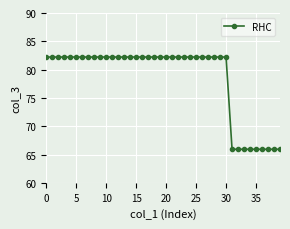

What is the average value?

78.6